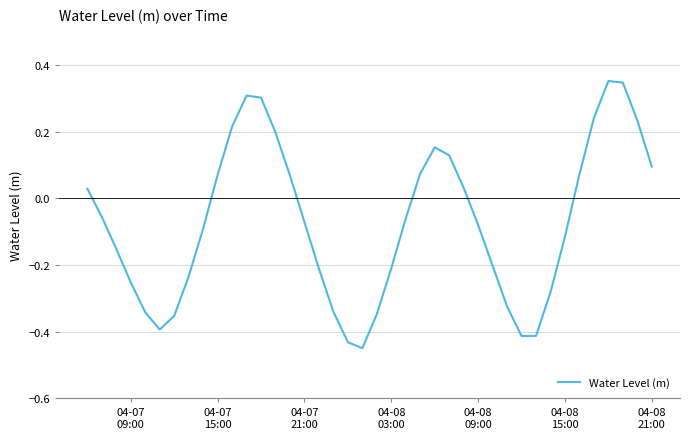

What is the difference between the maximum and minimum values?

0.8